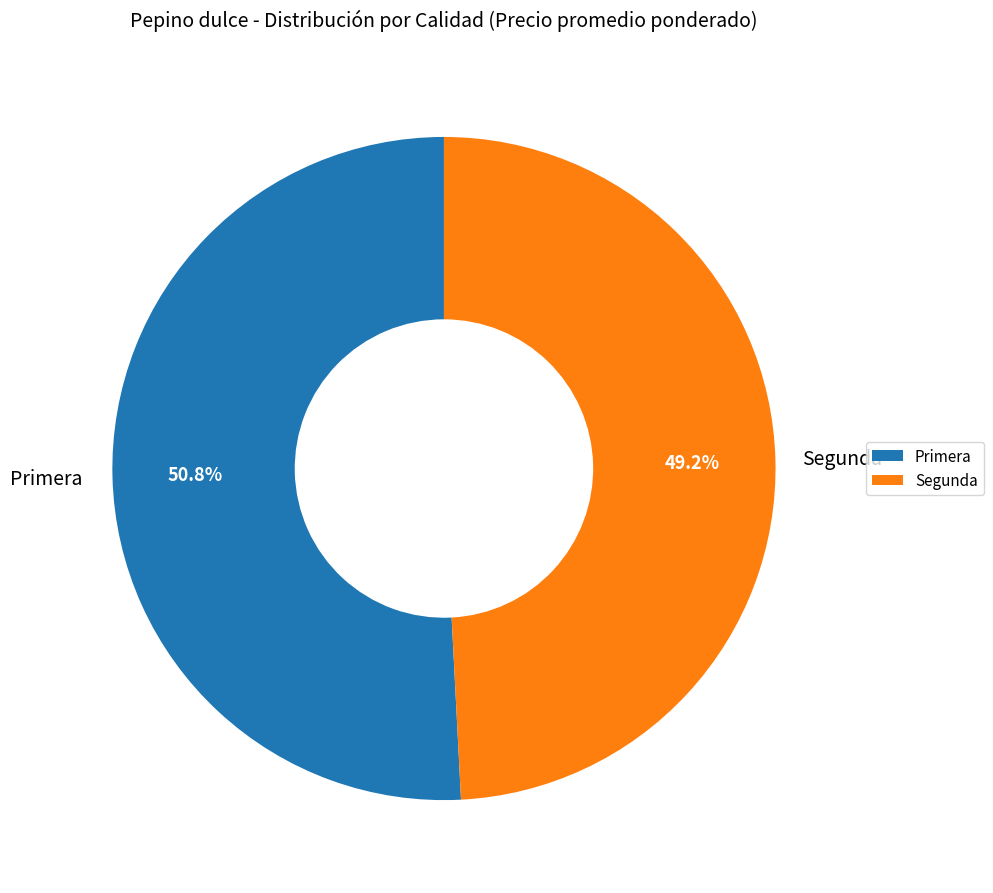

To the nearest percent, what portion does Segunda represent?

49%